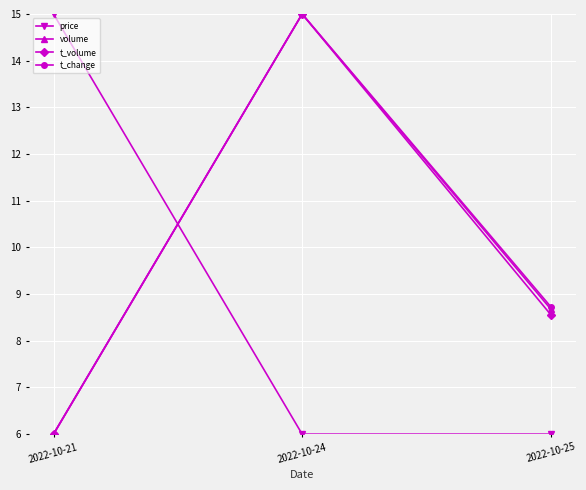

List the labels in order of t_volume value, smallest first.

2022-10-21, 2022-10-25, 2022-10-24